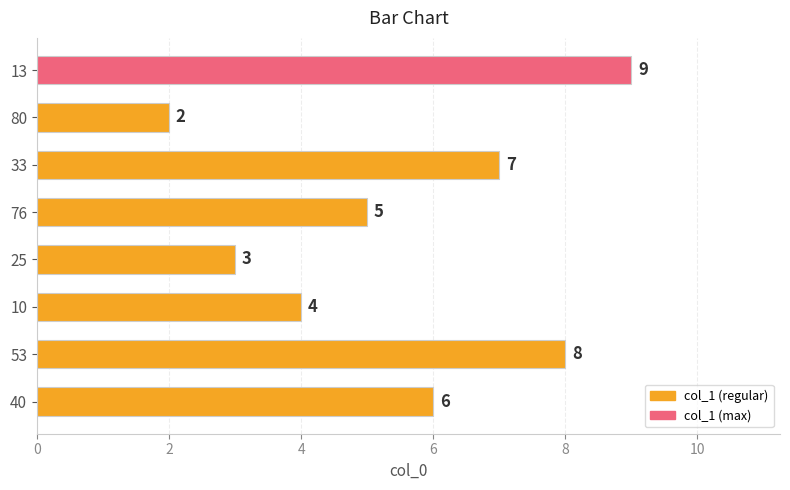

Where is the data nearest to the value 5?

76